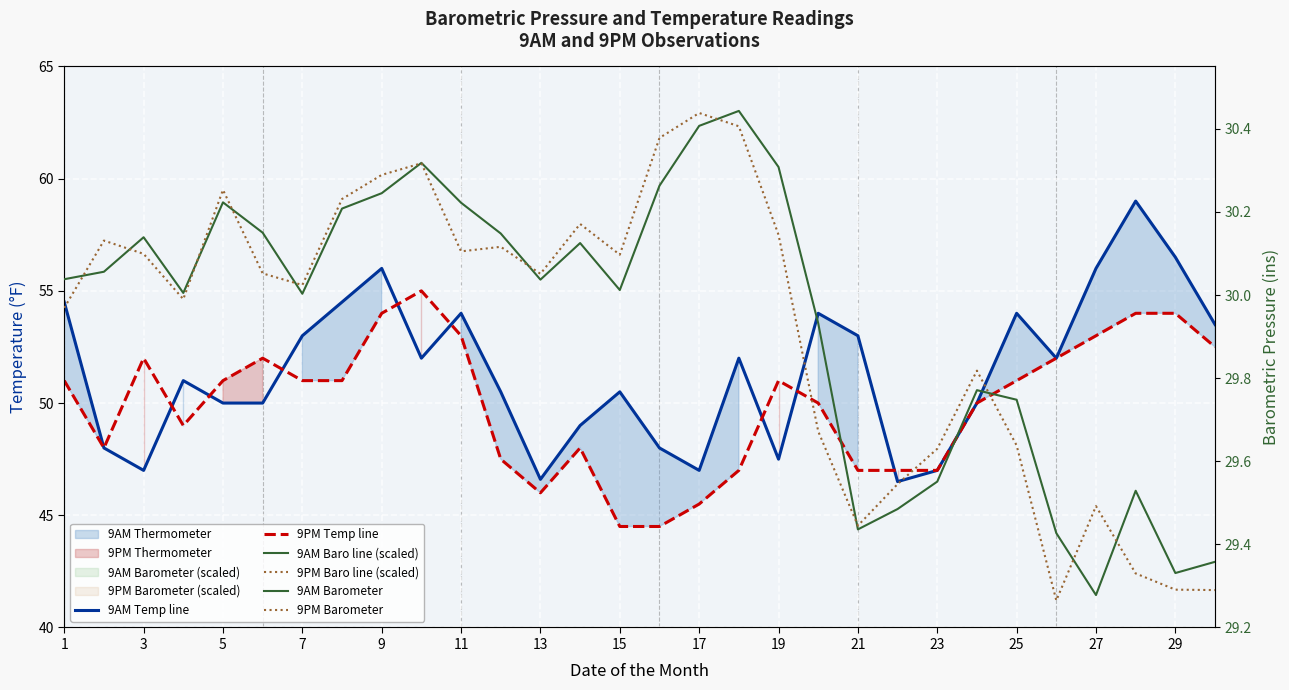

Which series has the largest total across all categories?

9AM Baro line (scaled)